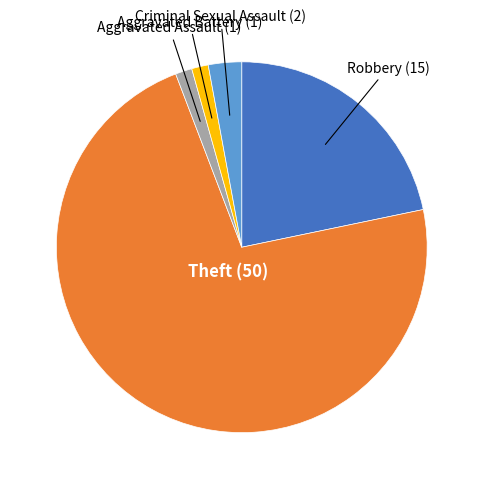

Is there any slice that represents more than half of the pie?

Yes